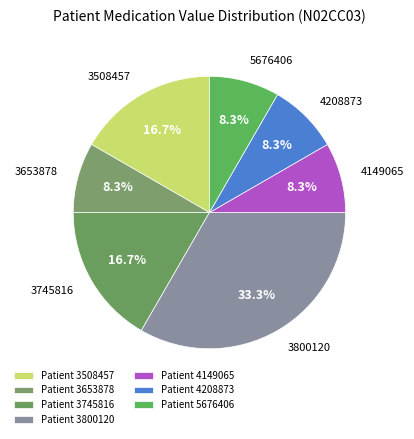

Which category has the smallest portion of the pie?

3653878